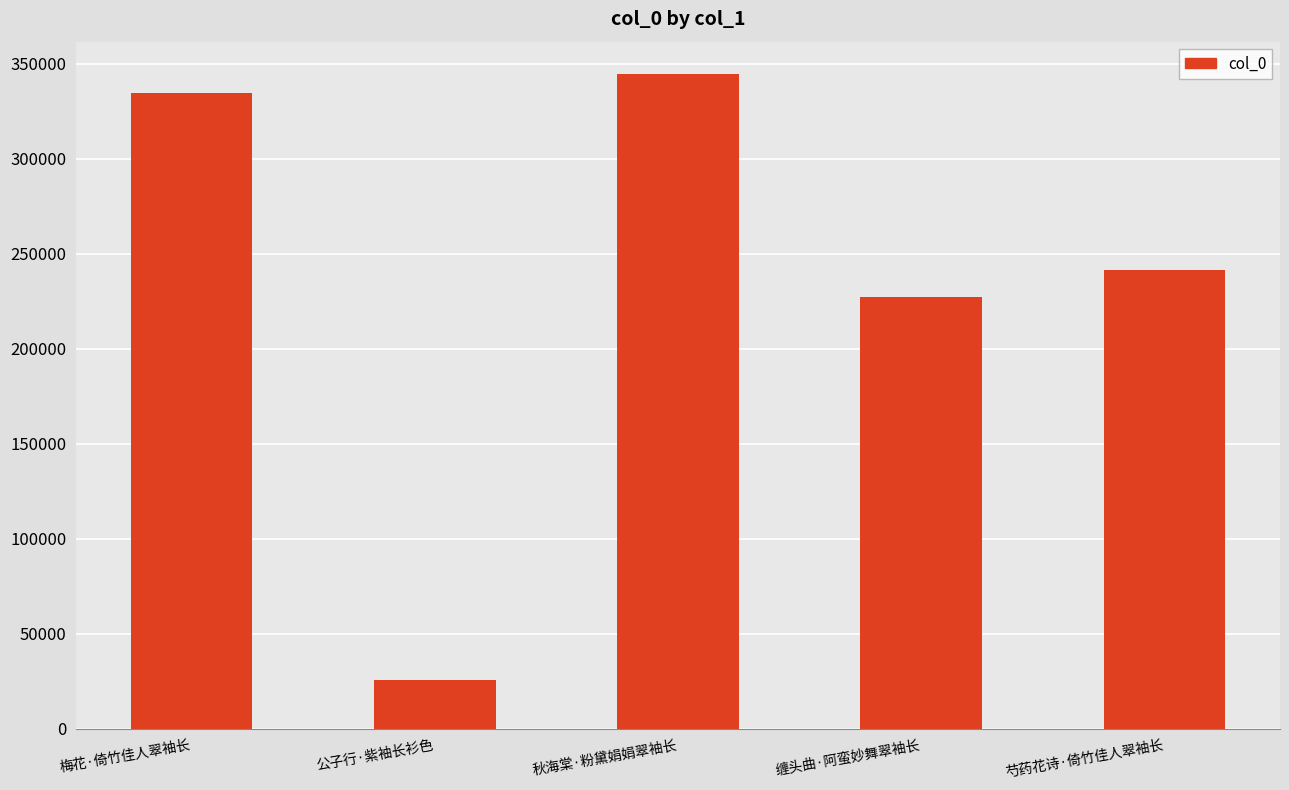

What is the sum of all values?

1172816